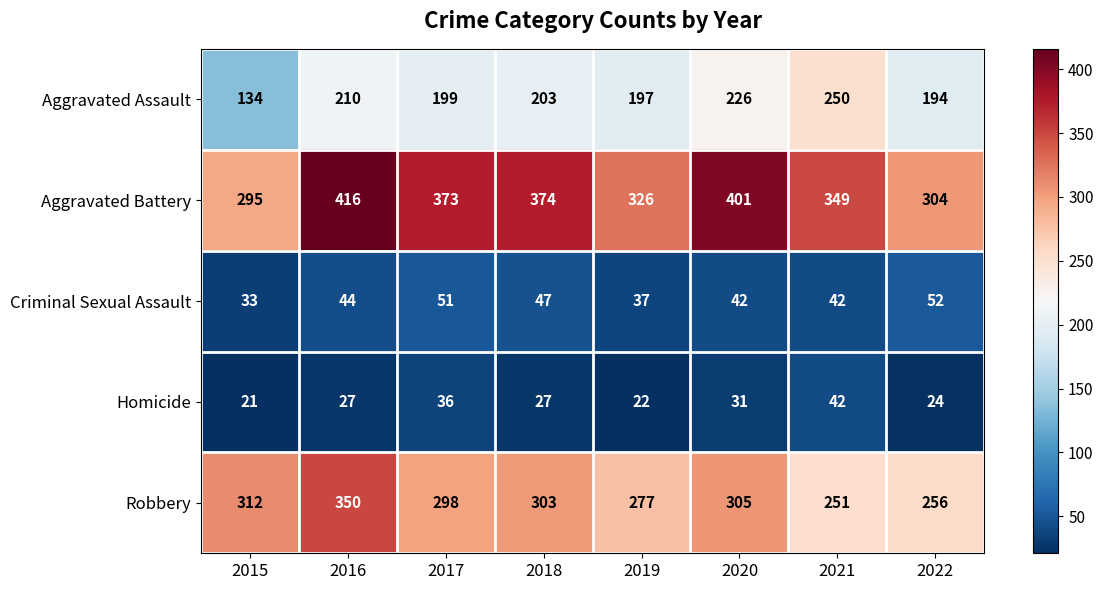

How many series are shown in this chart?

5